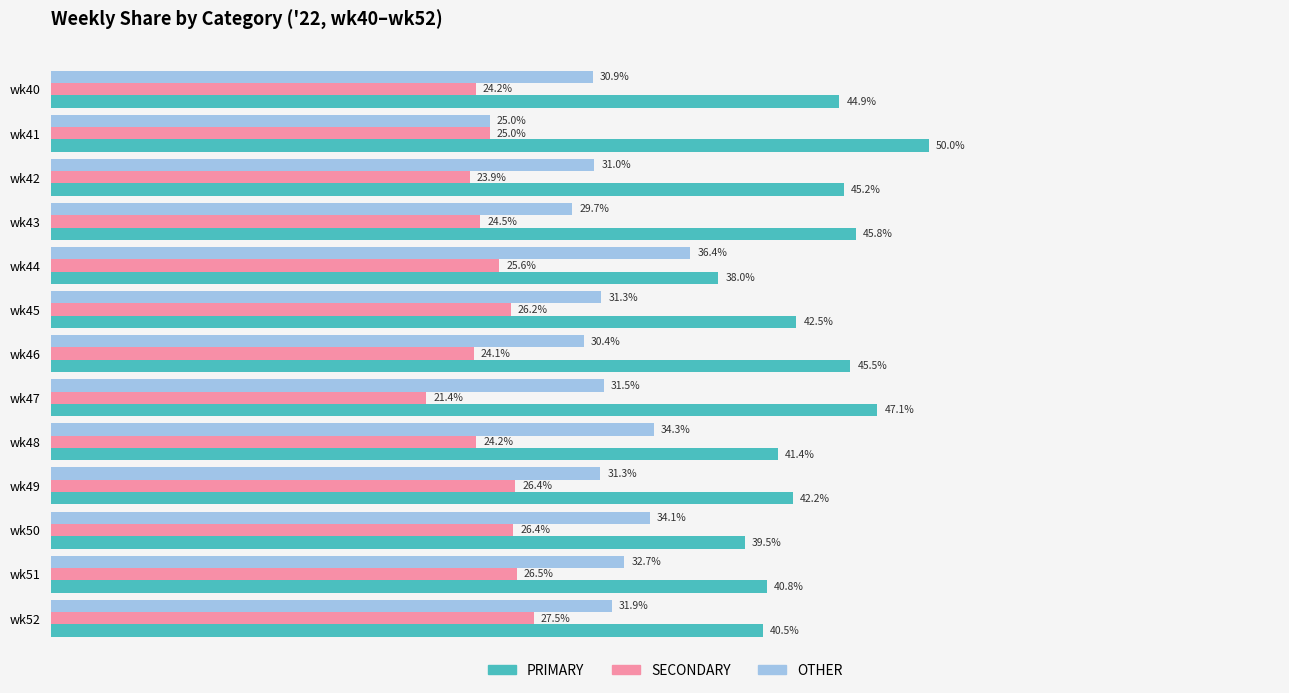

Is the value of OTHER at wk45 greater than the value of PRIMARY at wk46?

No